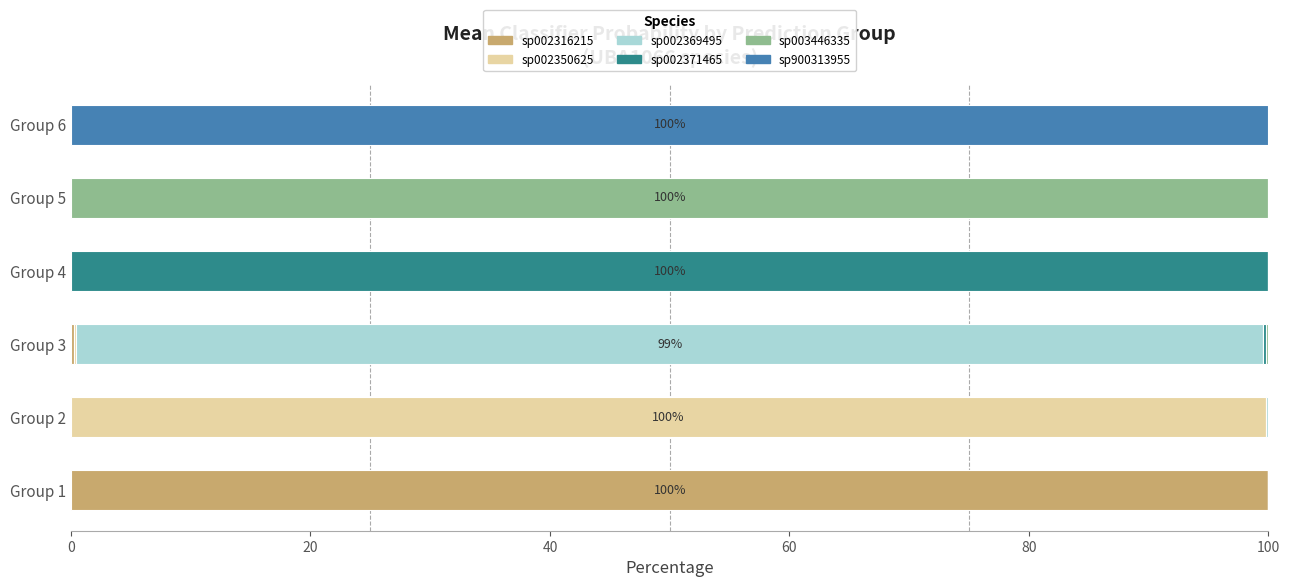

What is the total value across all series at Group 4?

100.0